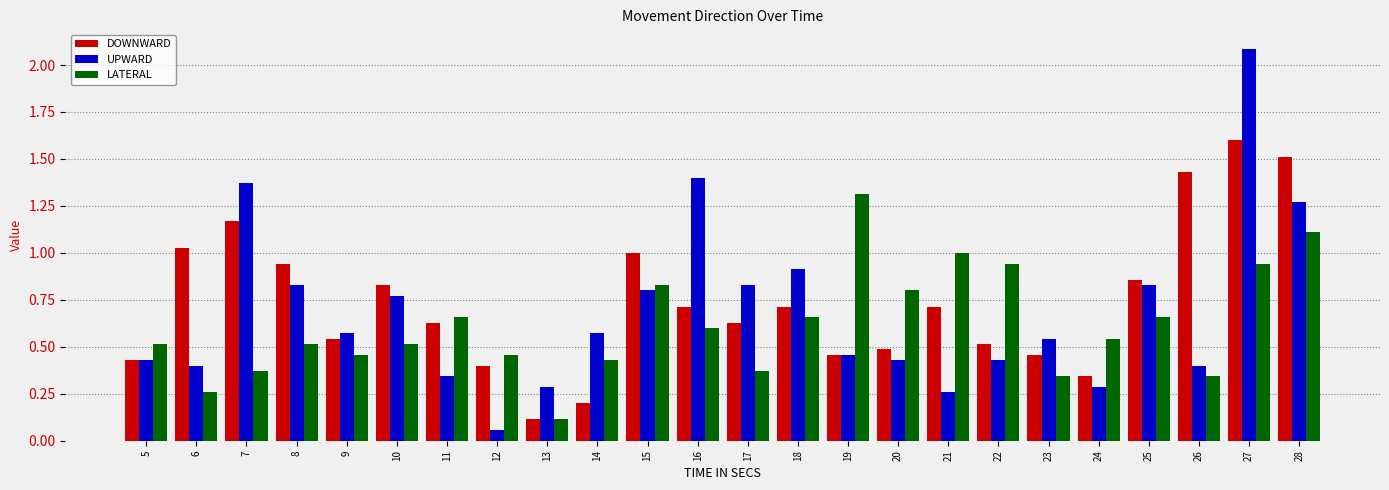

List the series in order of their peak value, lowest first.

LATERAL, DOWNWARD, UPWARD